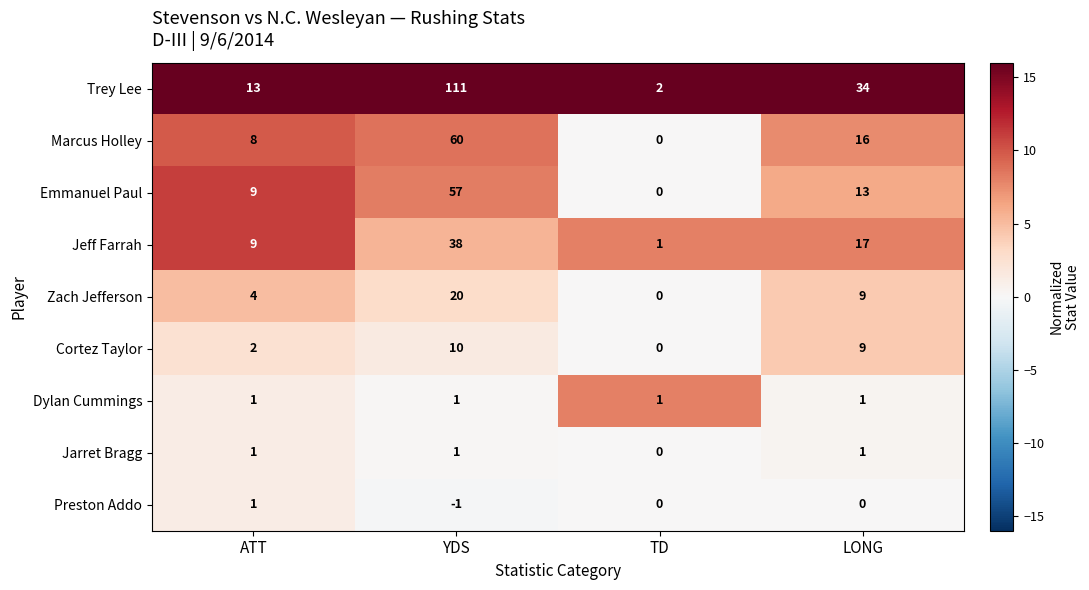

True or false: Marcus Holley has a value of 21 at TD.

False